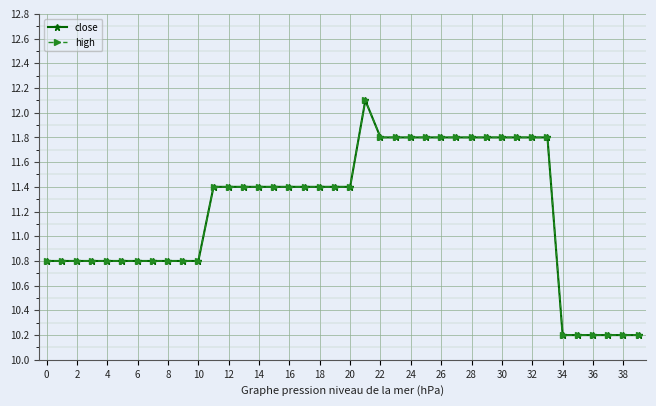

At how many categories does at least one series exceed 11?

23